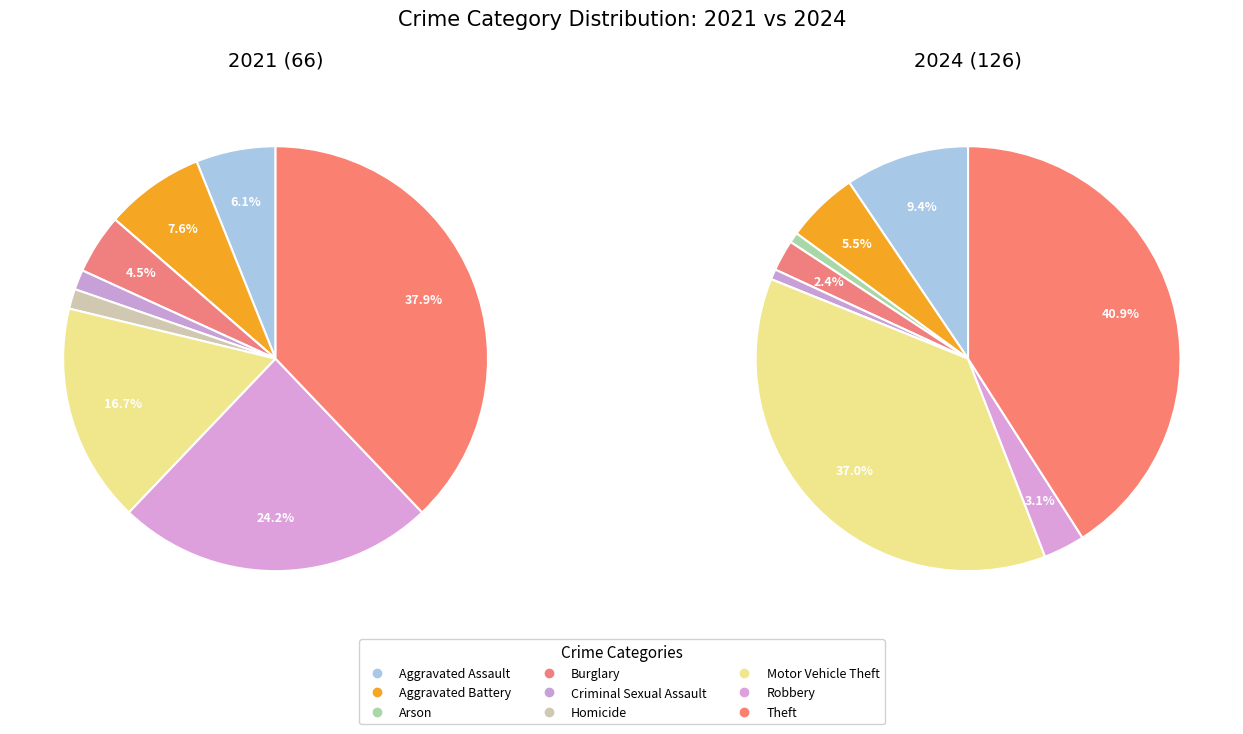

What percentage is the values_2021 slice, to the nearest percent?

6%